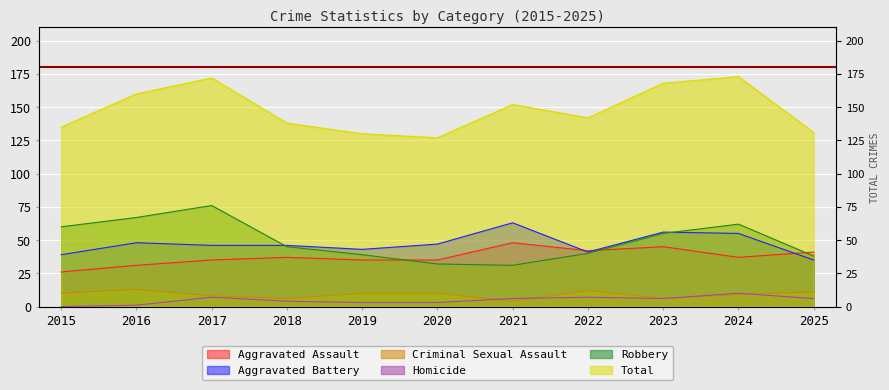

Where is Aggravated Battery nearest to the value 49?

2016